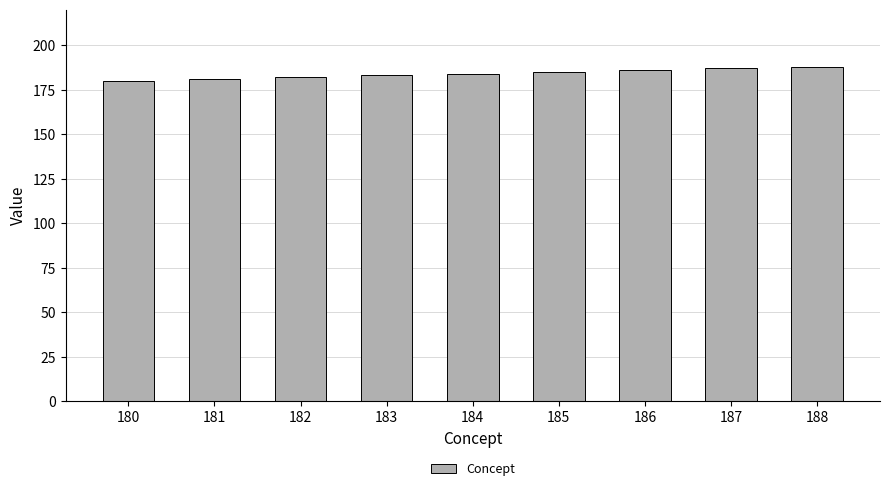

What is the difference between the maximum and minimum values?

8